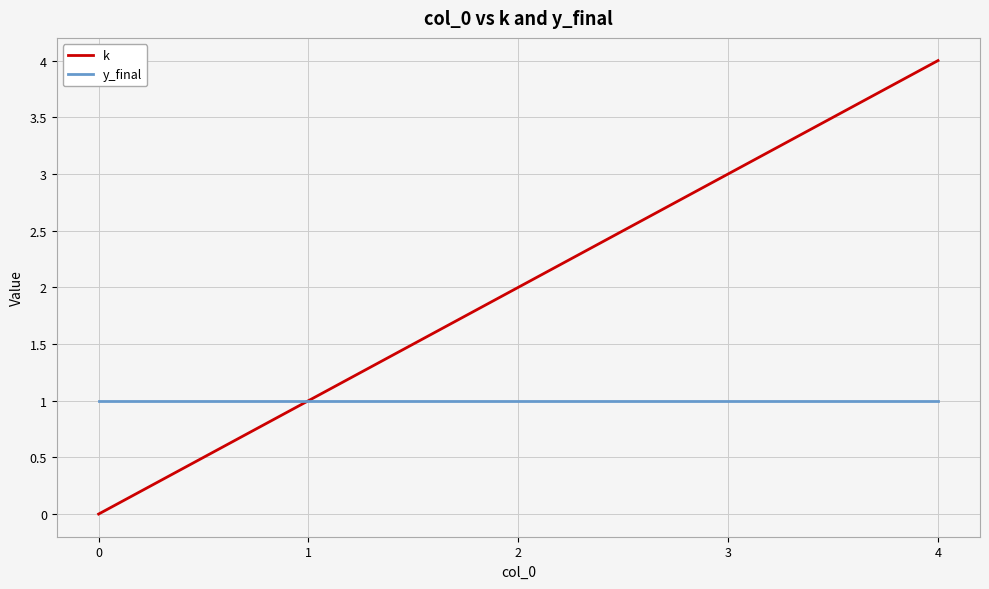

Is it true that k equals -3 at 0?

False